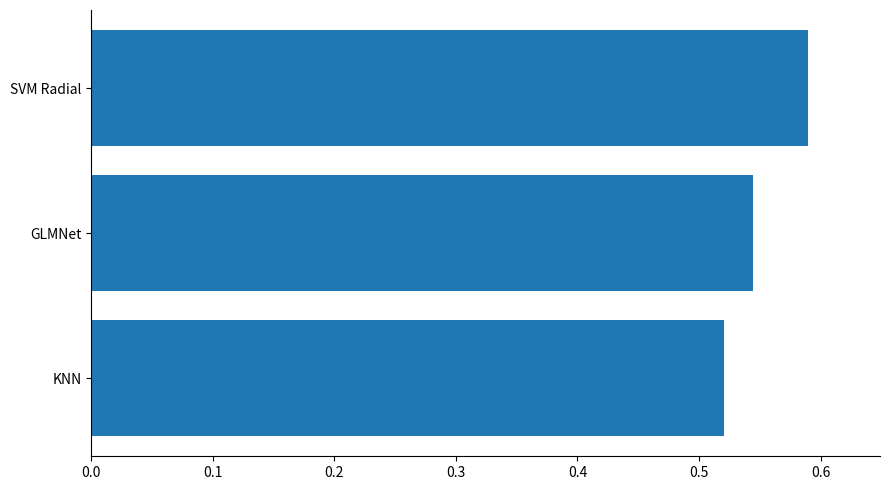

Which category has the highest value across all series?

SVM Radial